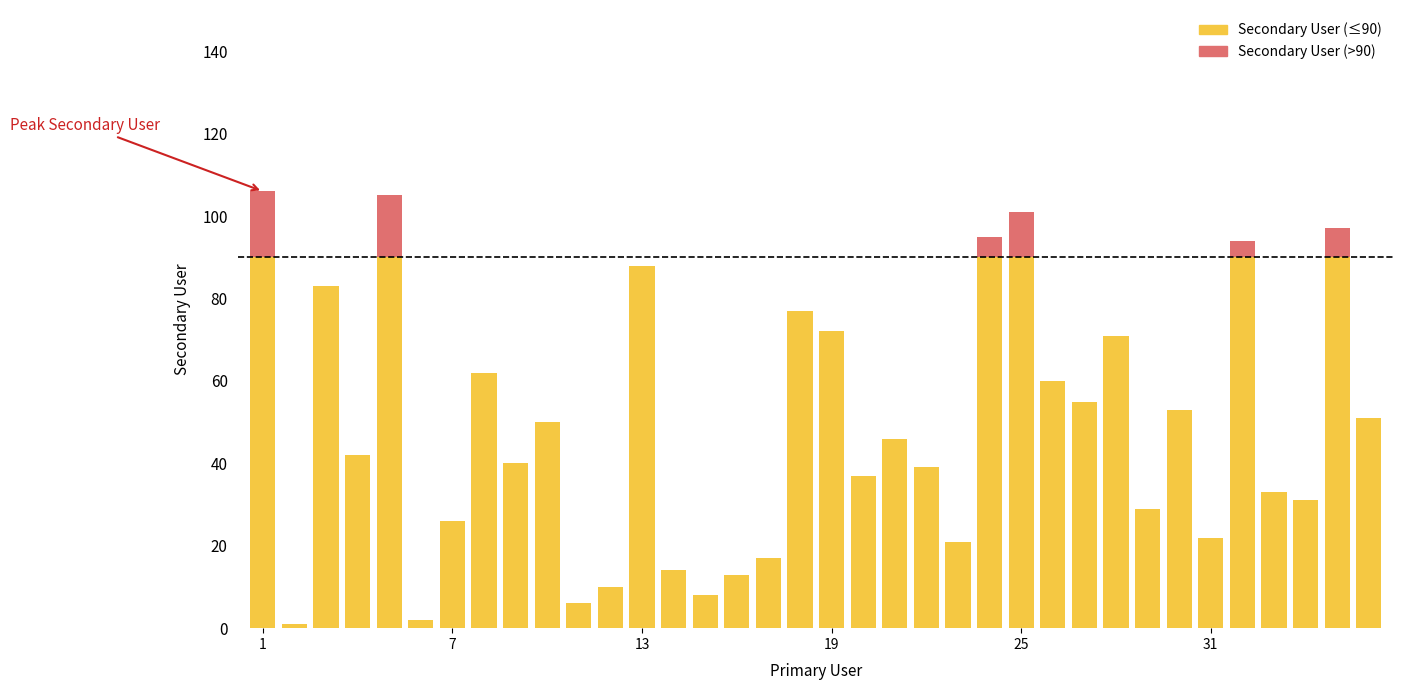

Reading left to right, extract all data points from this chart.

106	1	83	42	105	2	26	62	40	50	6	10	88	14	8	13	17	77	72	37	46	39	21	95	101	60	55	71	29	53	22	94	33	31	97	51